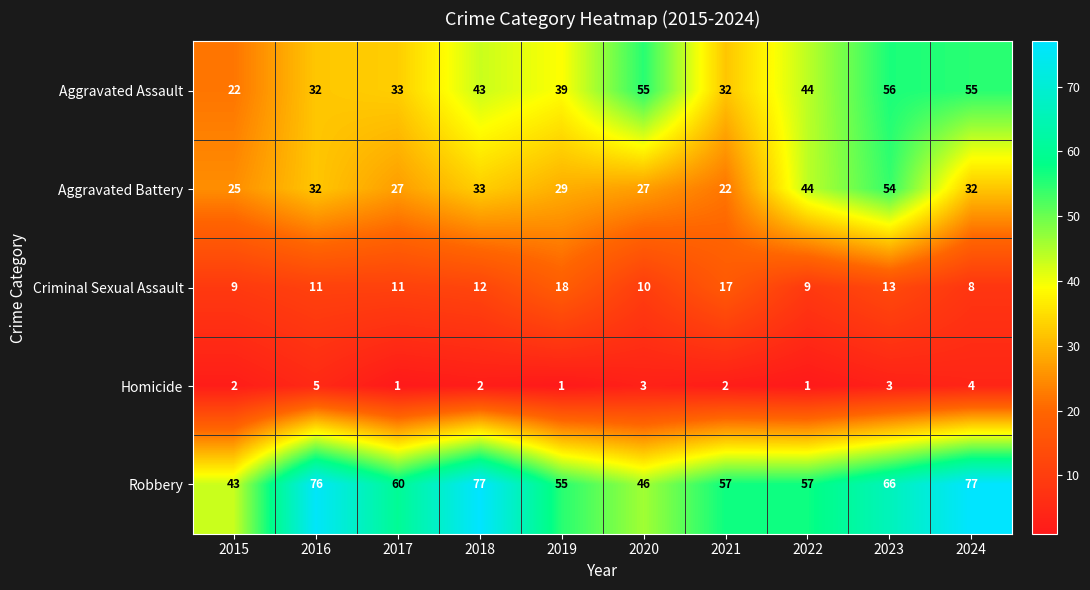

Which series changed the most between 2017 and 2019?

Criminal Sexual Assault